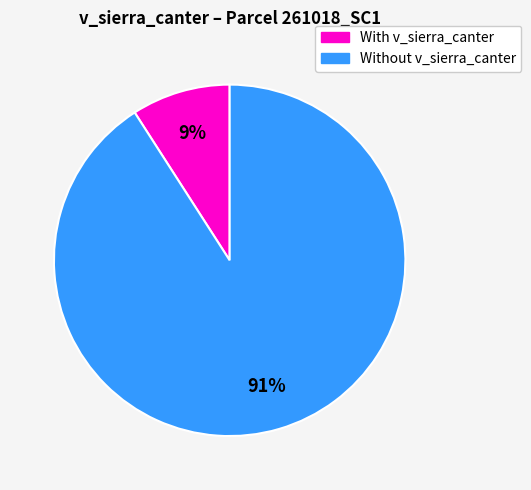

To the nearest percent, what is the difference between the largest and smallest slice percentages?

82%